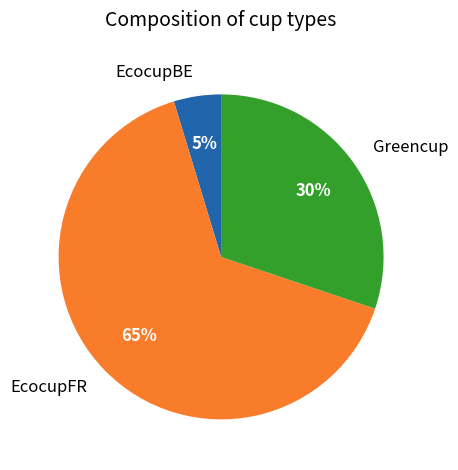

To the nearest percent, what portion does EcocupFR represent?

65%